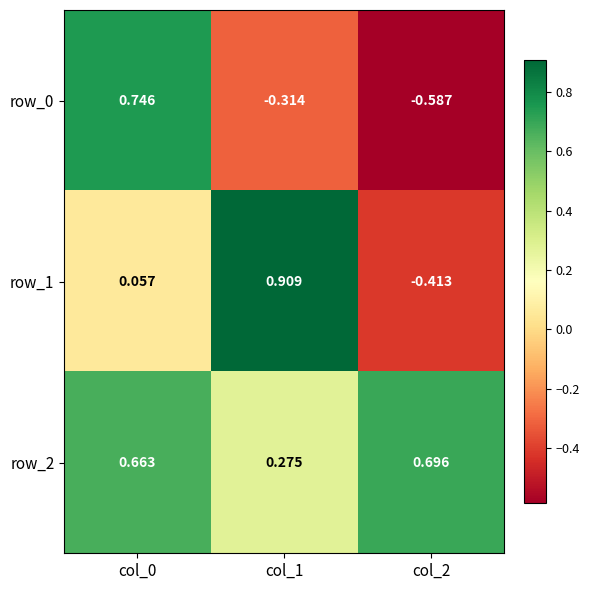

Is the value of row_1 at col_0 greater than the value of row_0 at col_1?

Yes